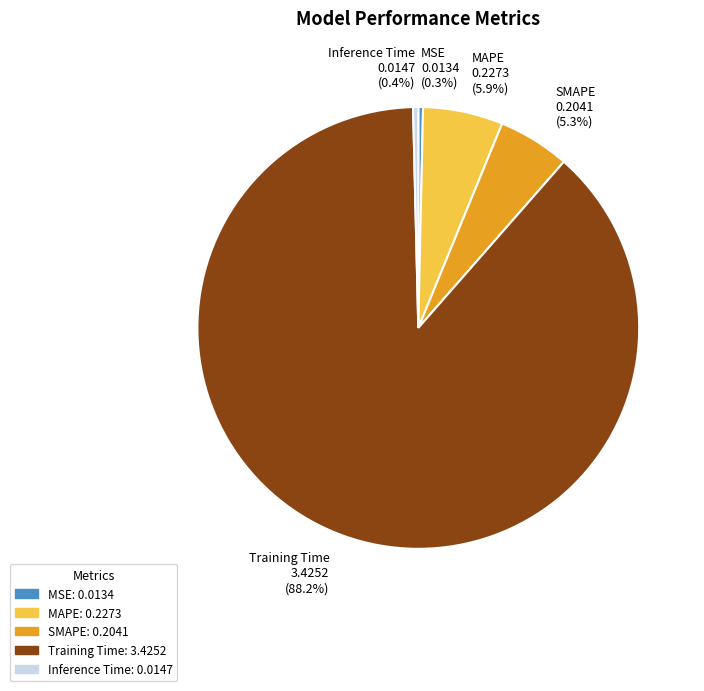

How many slices are in this pie chart?

5